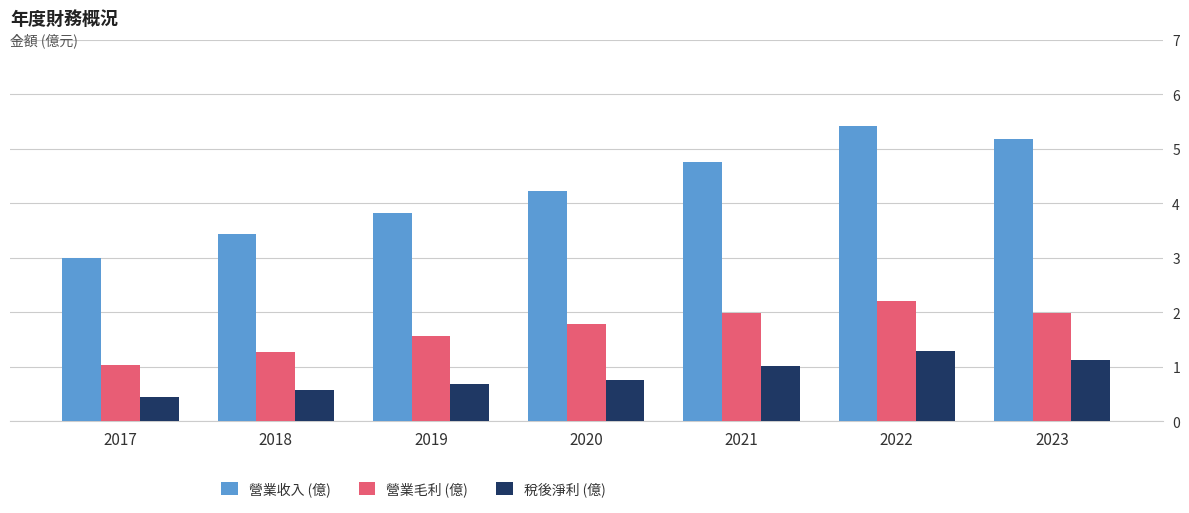

What are all the series names shown in the legend?

營業收入 (億), 營業毛利 (億), 稅後淨利 (億)